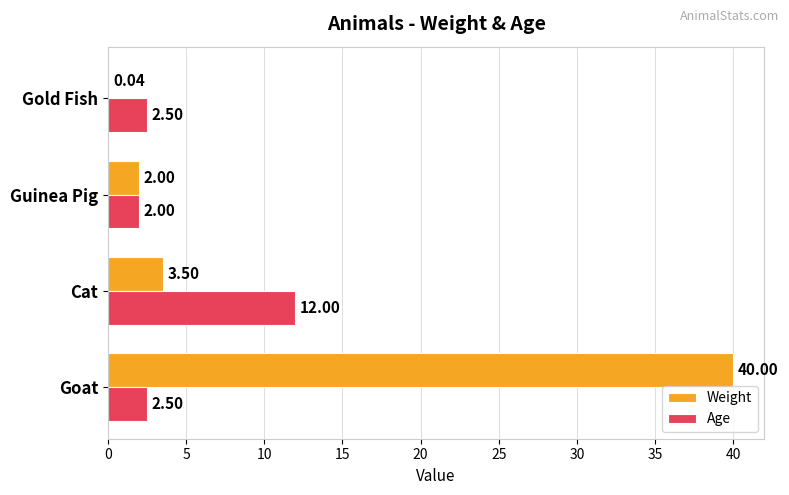

At which category does the chart reach its peak across all series?

Goat